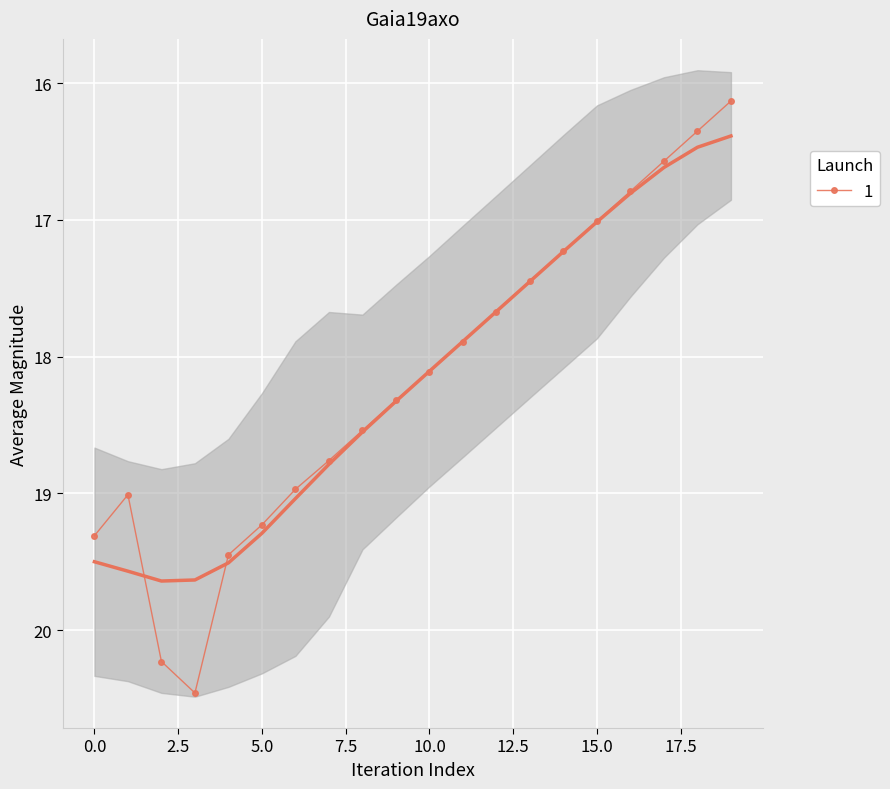

True or false: there are more than 1 points higher than both neighbors.

False